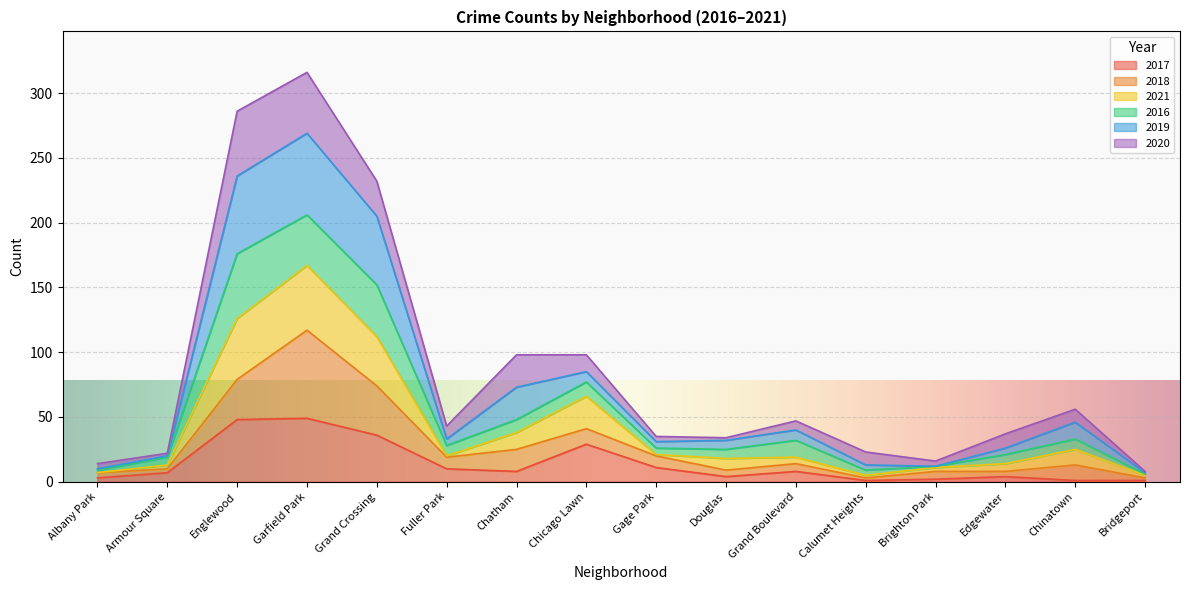

At which category does 2019 reach its first local valley?

Fuller Park